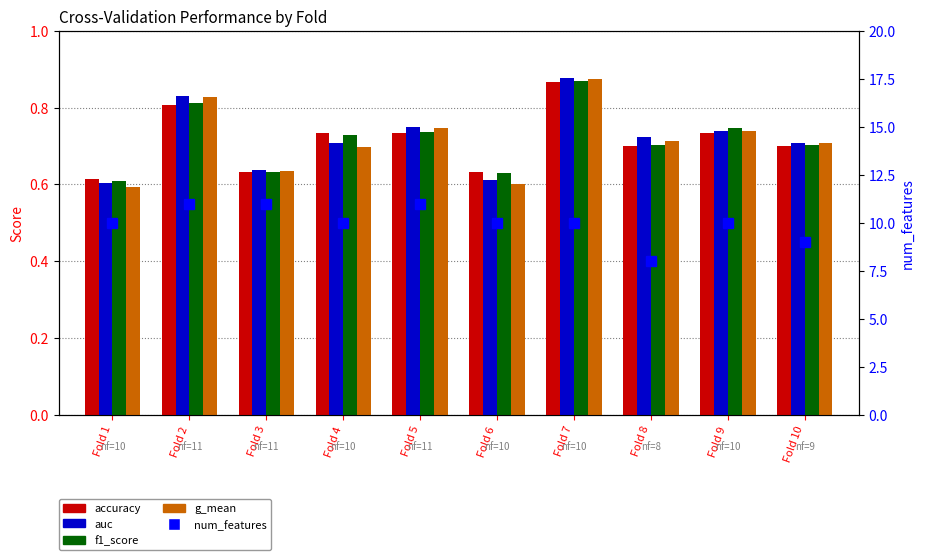

Which series has the widest spread of values?

num_features